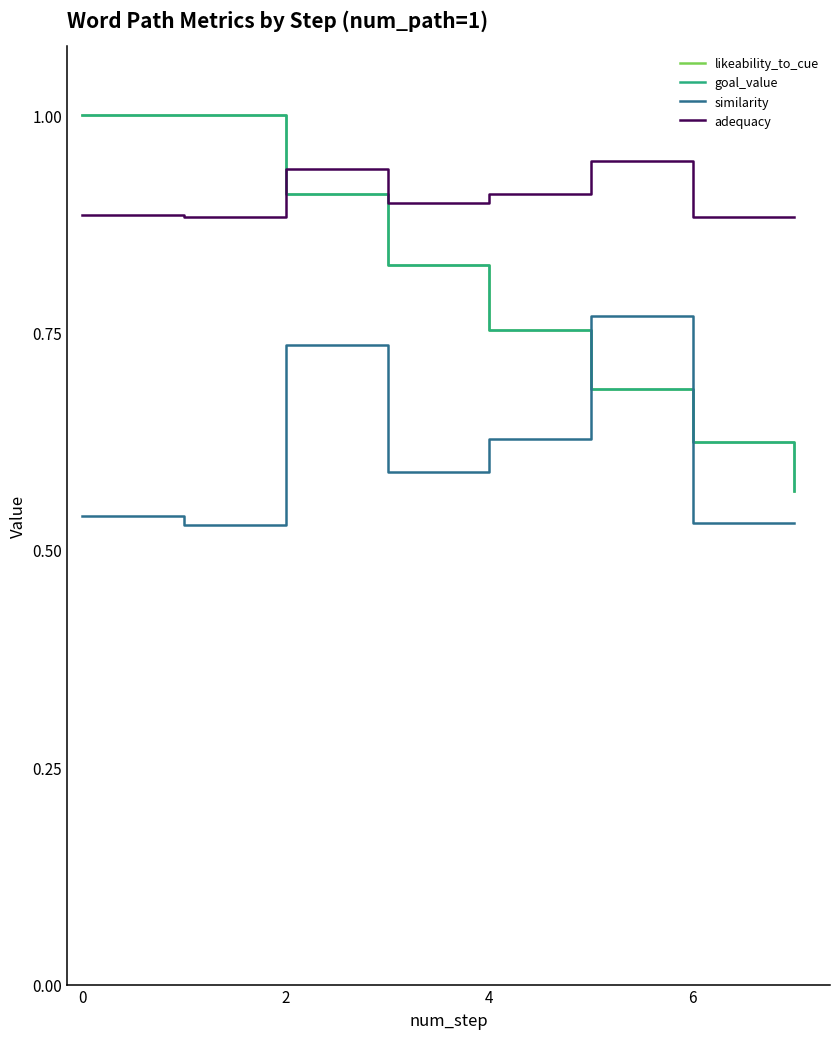

How many lines are shown in the chart?

4